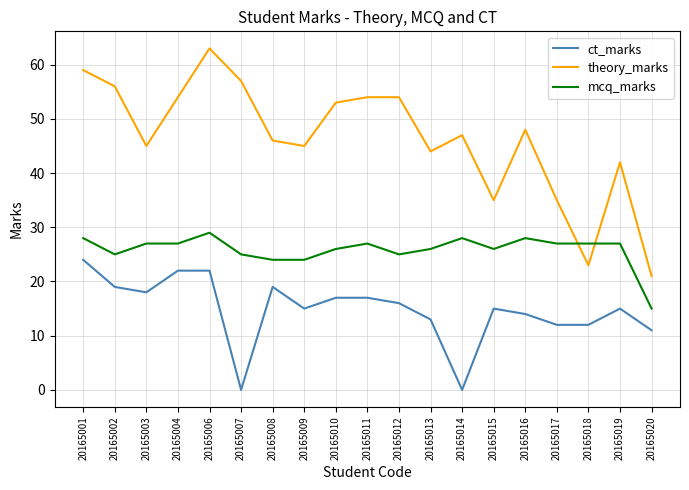

True or false: ct_marks has more than 2 points higher than both neighbors.

True